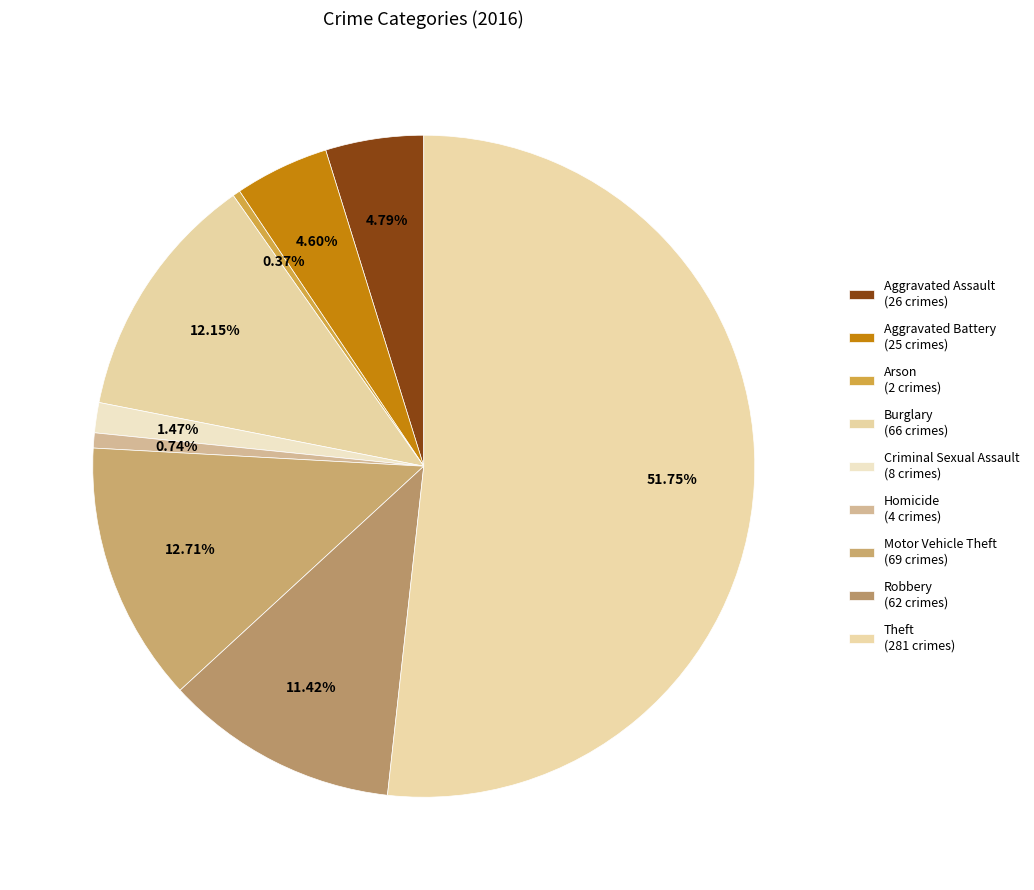

What percentage is the Theft slice, to the nearest percent?

52%